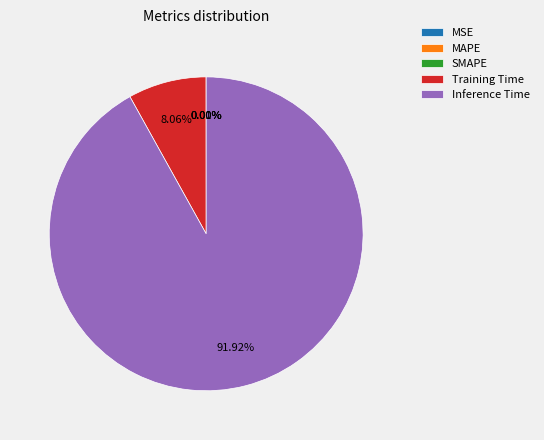

Which slice is the smallest?

SMAPE